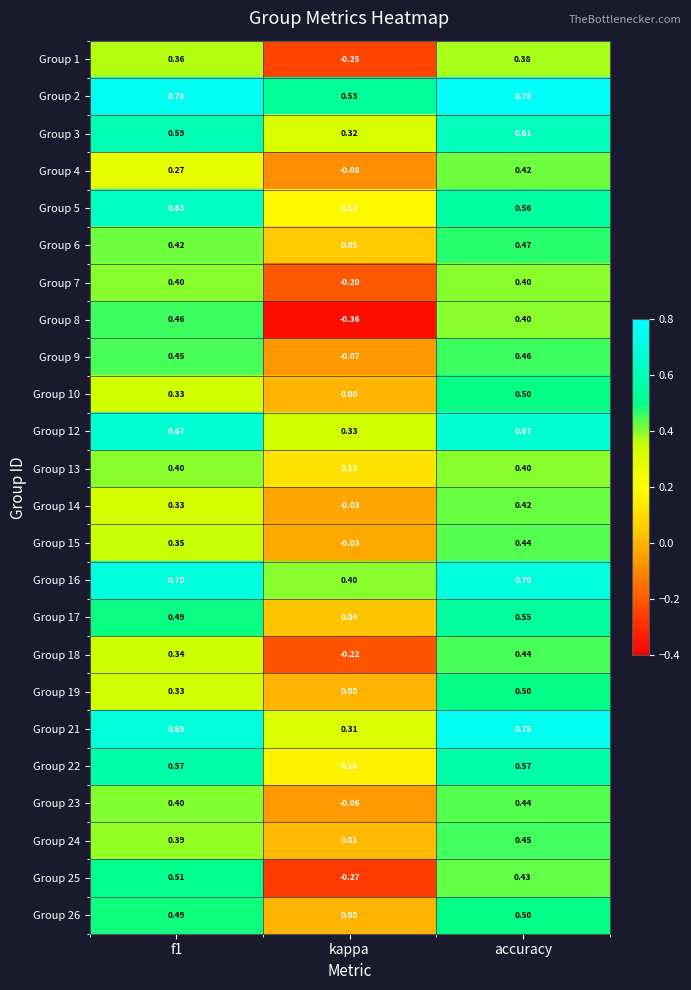

At which category is the sum across all series the highest?

accuracy